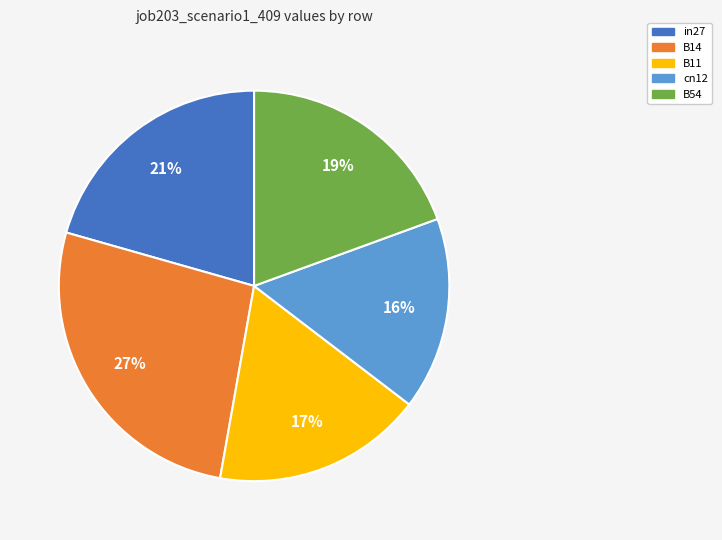

Is there a majority slice in this chart?

No